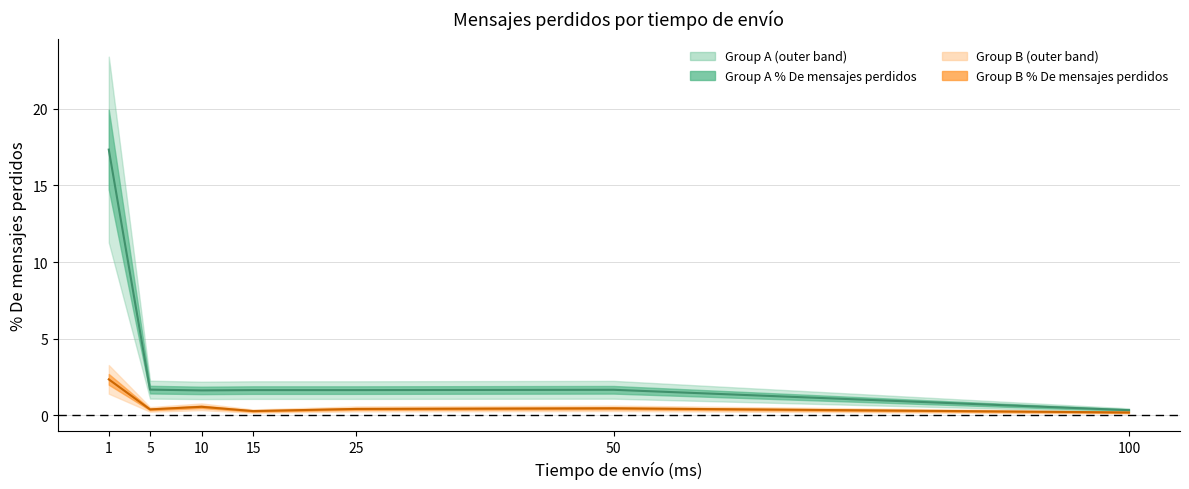

What is the minimum value shown in the chart?

0.2